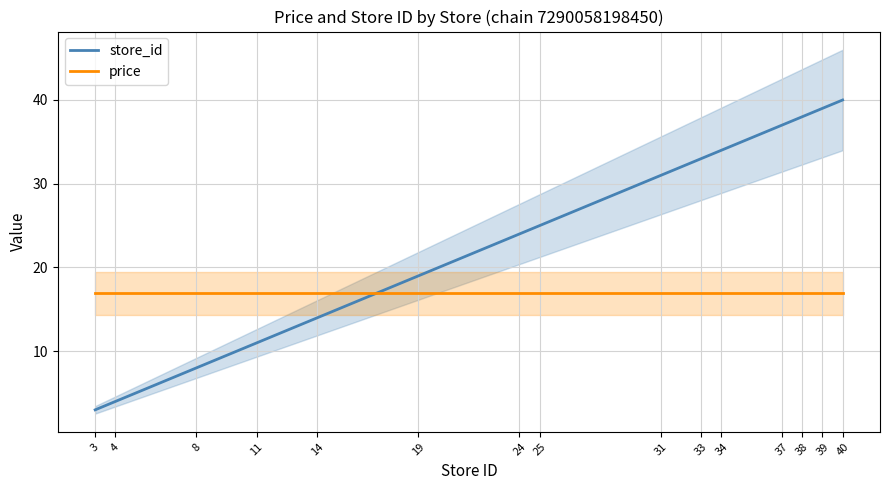

What is the total value across all series at 40?

56.9